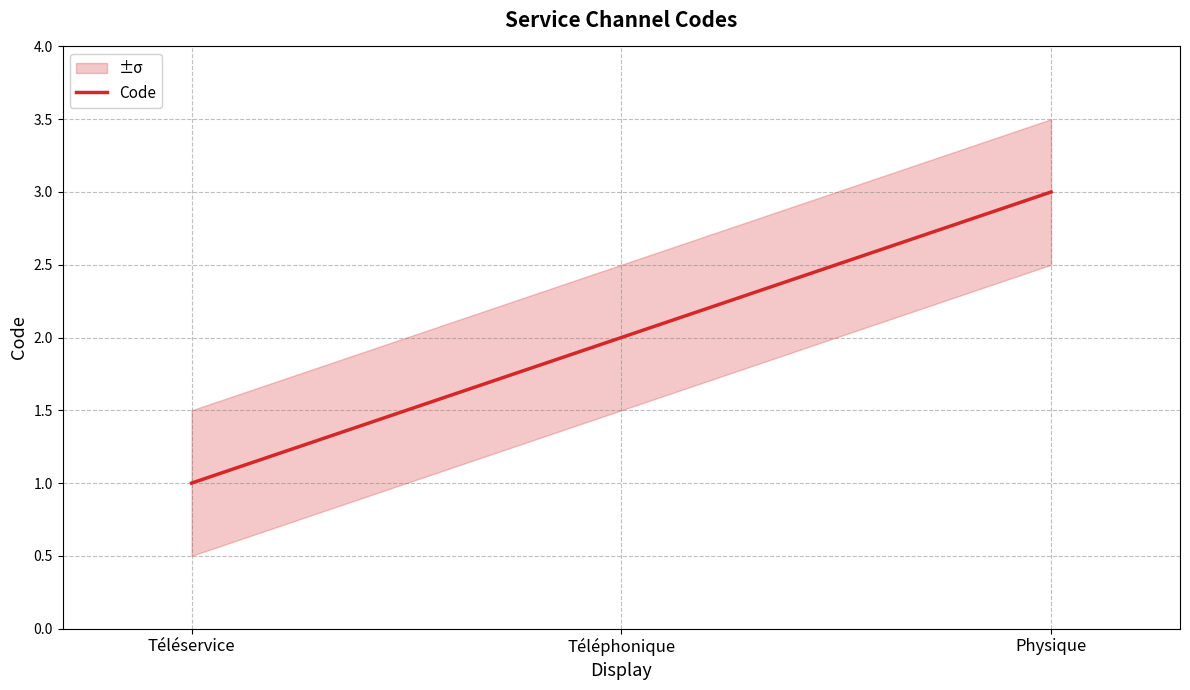

How many data points does each series have?

3